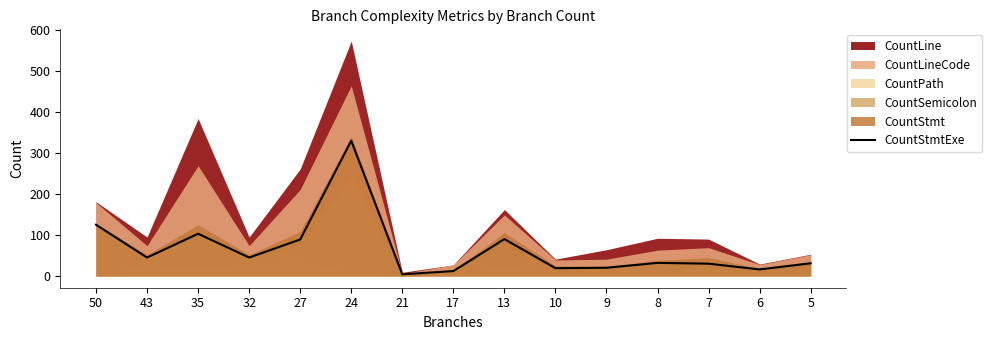

What is the value of the 2nd point from the left?

45